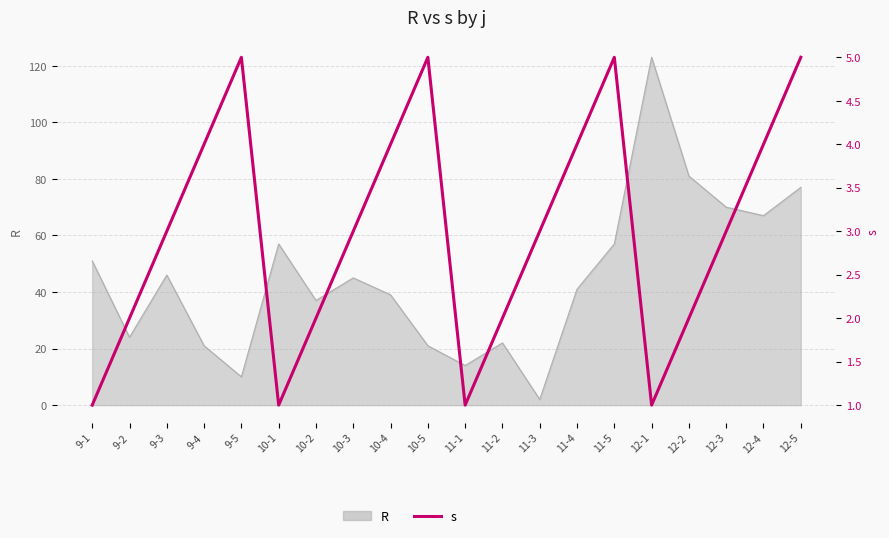

What is the difference between the maximum and minimum values?

4